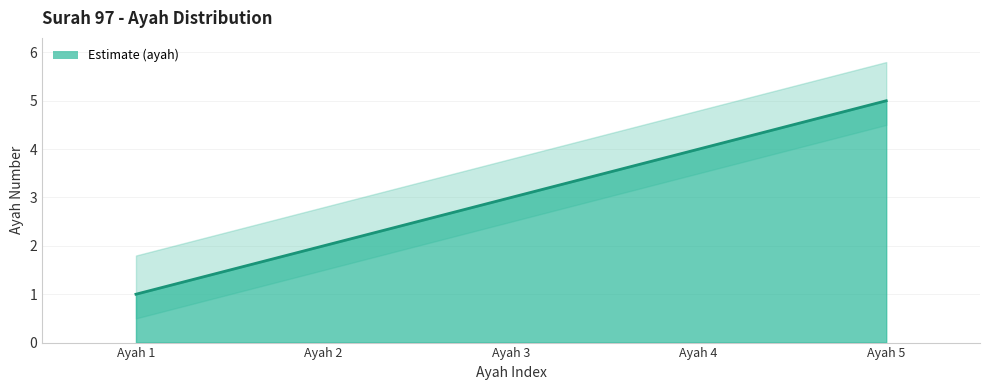

Where does the data first go above 3?

Ayah 4